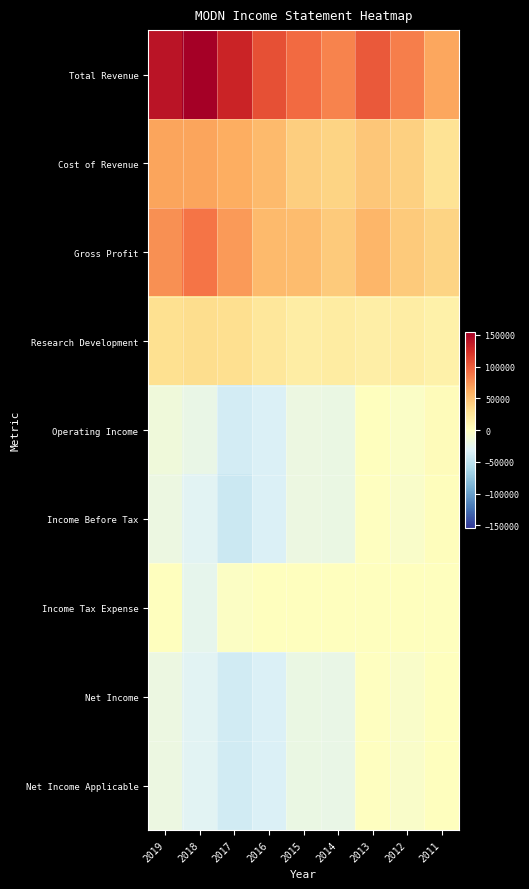

What is the difference between the highest and lowest values at 2017?

174000